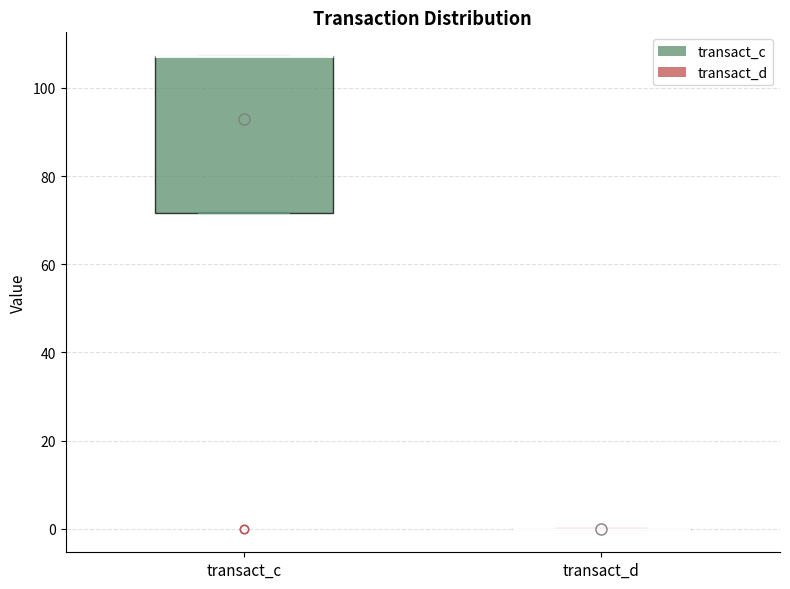

Which box is the tallest, from its lower edge to its upper edge?

transact_c